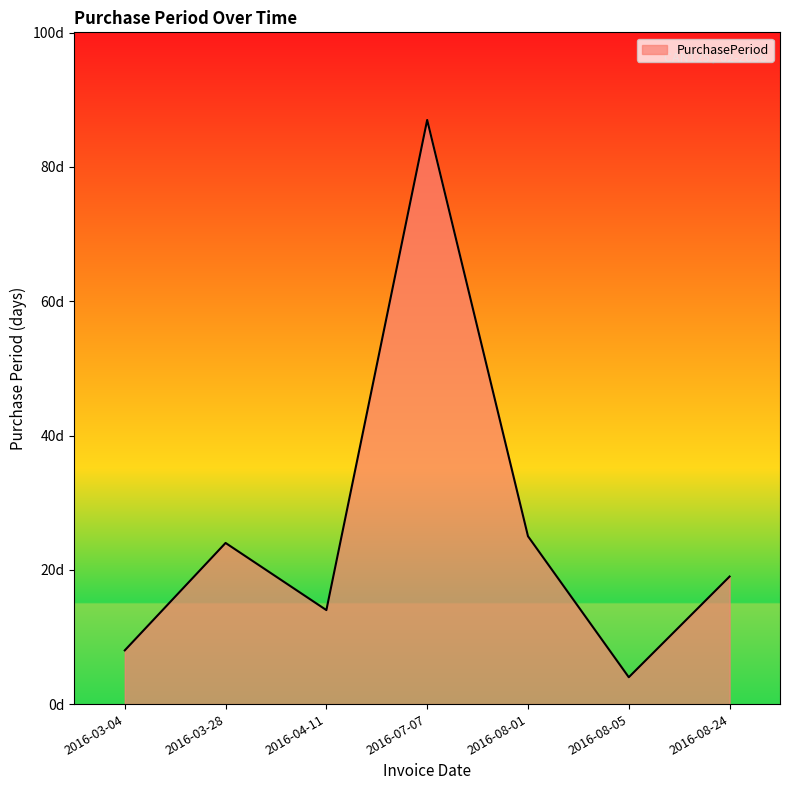

Does the chart display data point markers on the line(s)?

No